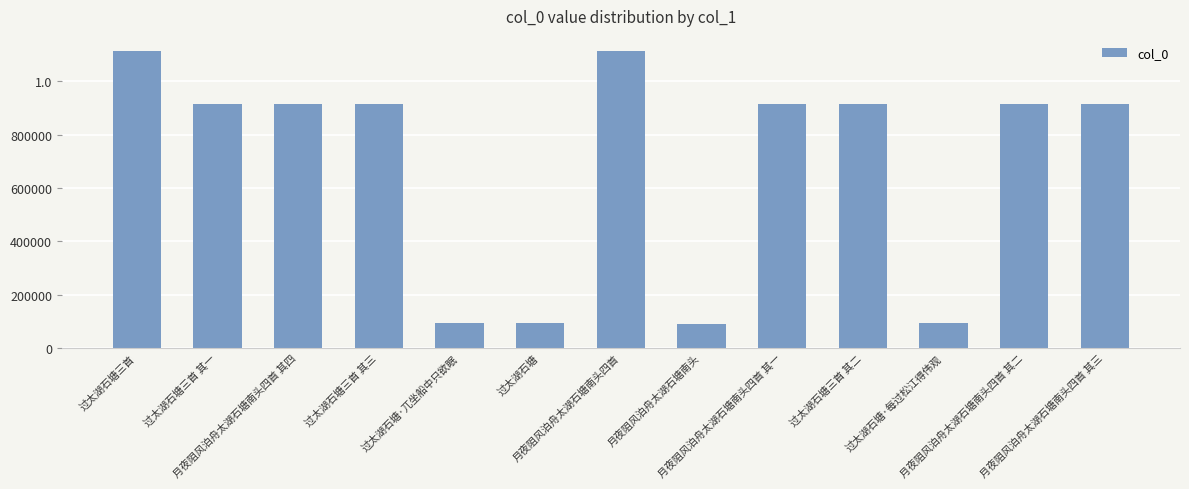

At which category does the chart reach its minimum across all series?

月夜阻风泊舟太湖石塘南头